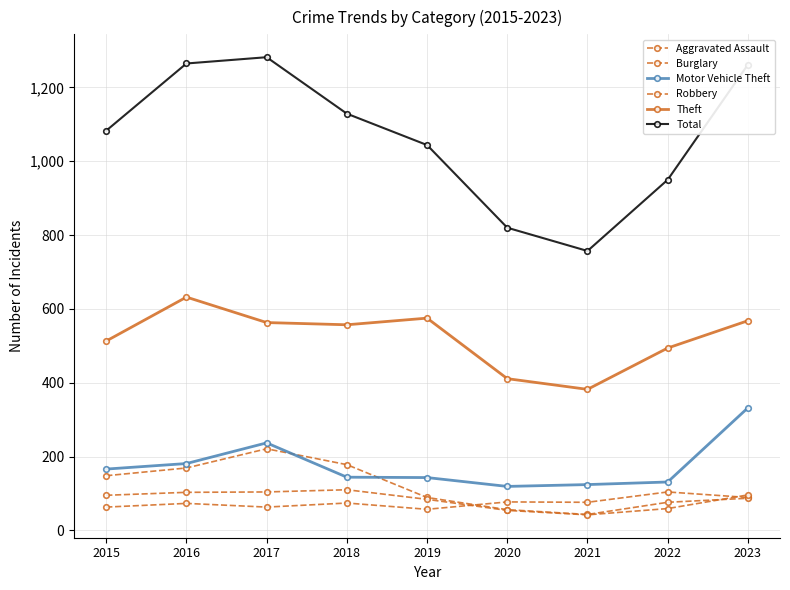

The value of Aggravated Assault at 2021 is 76. True or false?

True